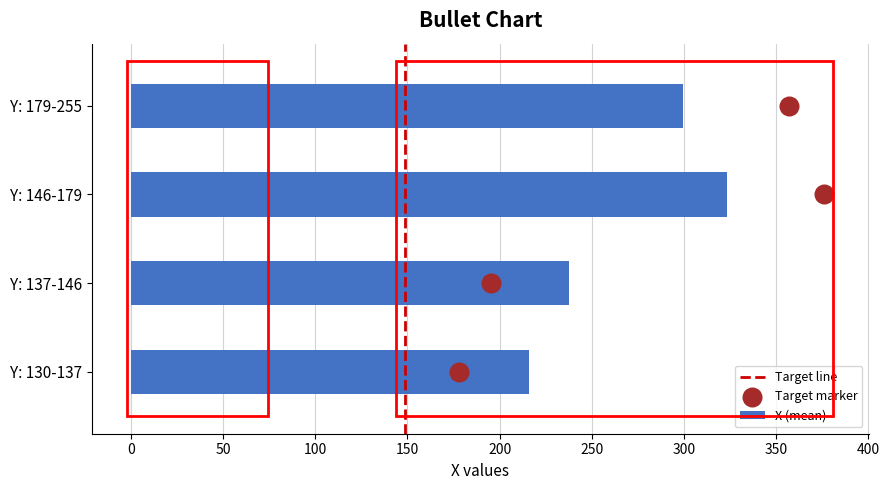

Which category has the lowest value in the X (mean) series?

Y: 130-137